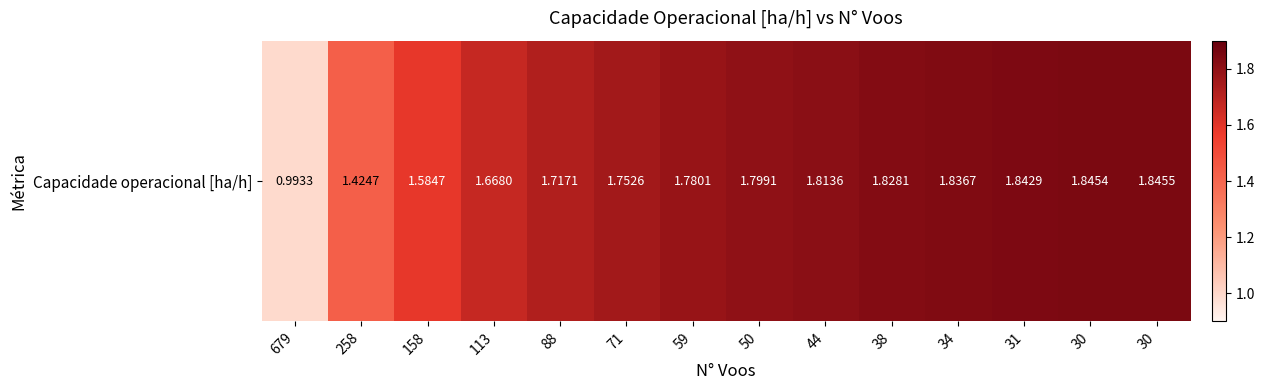

Which category has the highest value across all series?

30